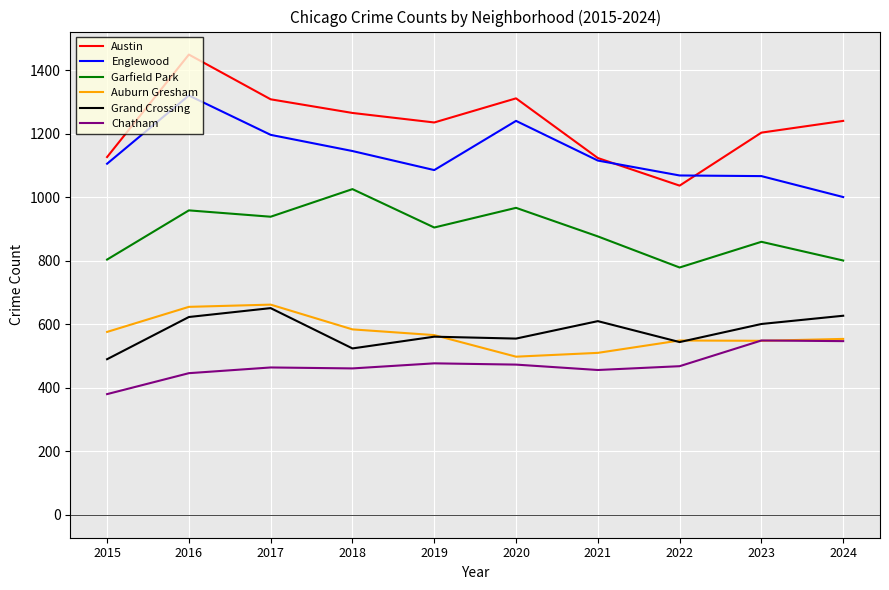

At which category does Grand Crossing reach its first local valley?

2018